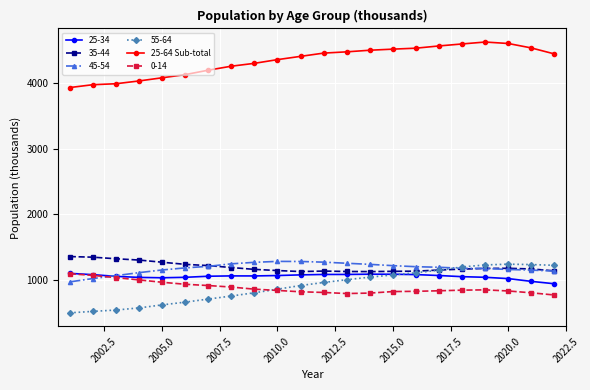

Which series has the largest range (max minus min)?

55-64